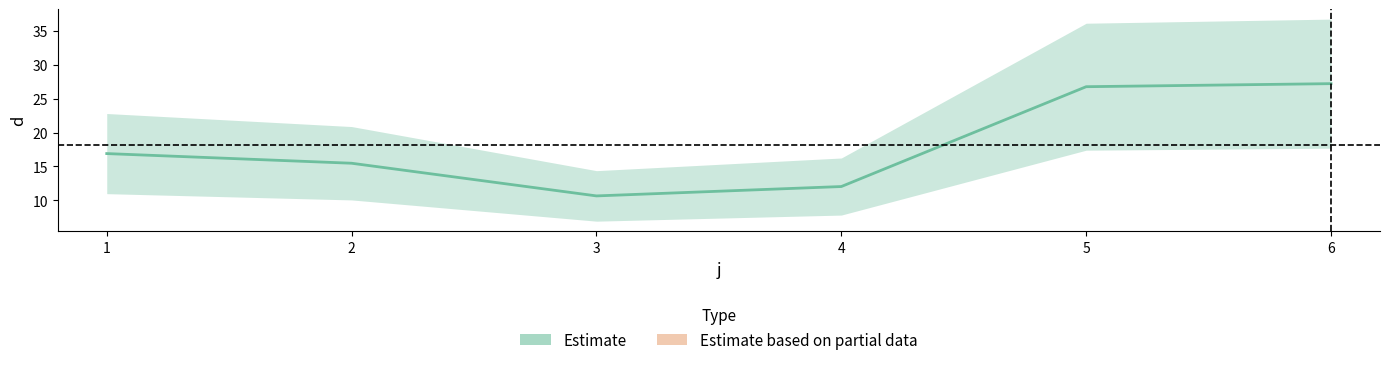

Rank the categories by value from lowest to highest.

3, 4, 2, 1, 5, 6